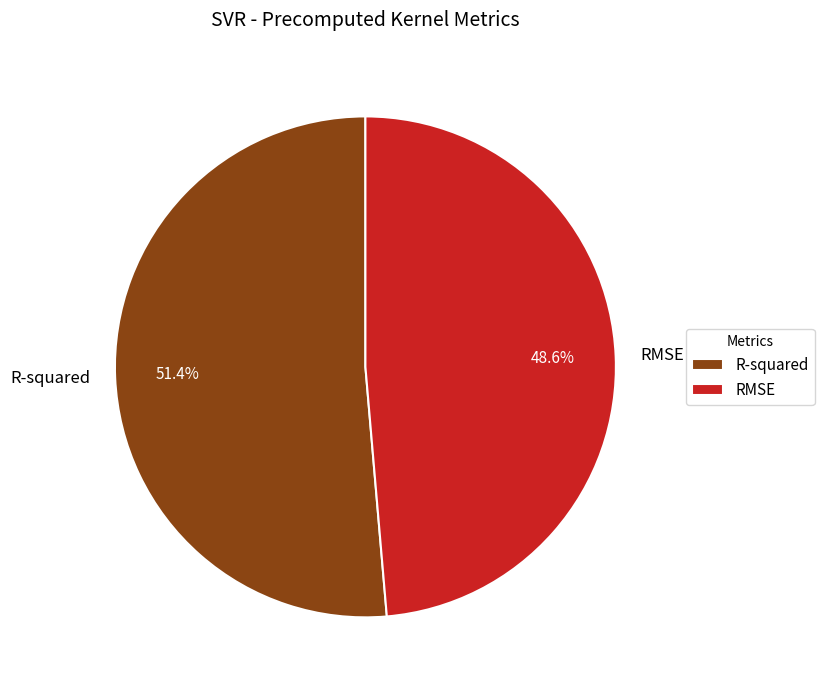

To the nearest percent, what is the combined percentage of R-squared and RMSE?

100%